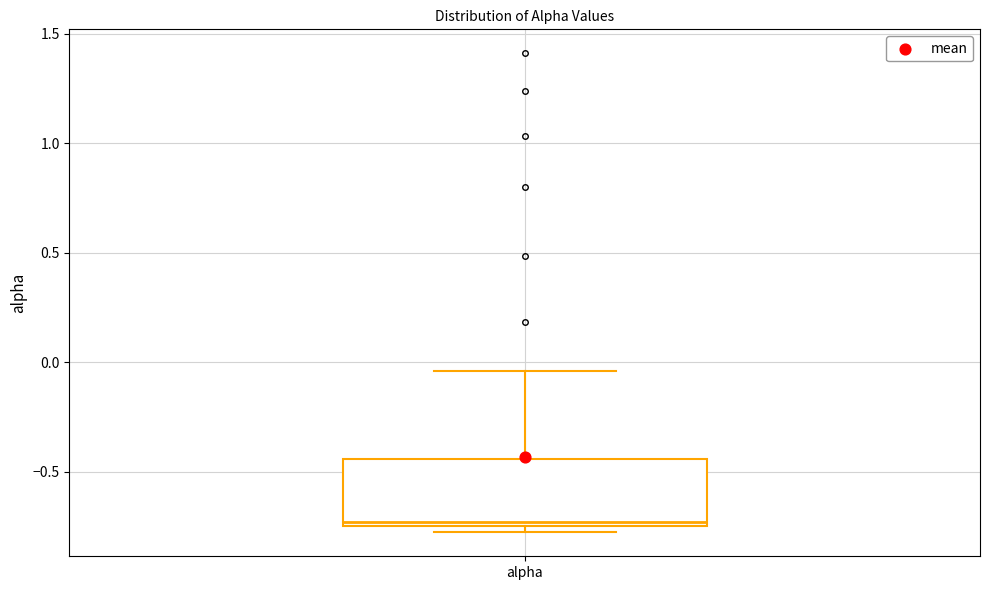

Read this box plot against the y-axis: the position of the median line, the range covered by the box, and the ends of both whiskers. The values are not printed on the chart, so give them approximately, as read against the axis.

median -0.75 (just above the box's lower edge), box -0.75 to -0.45, whiskers -0.80 to -0.05